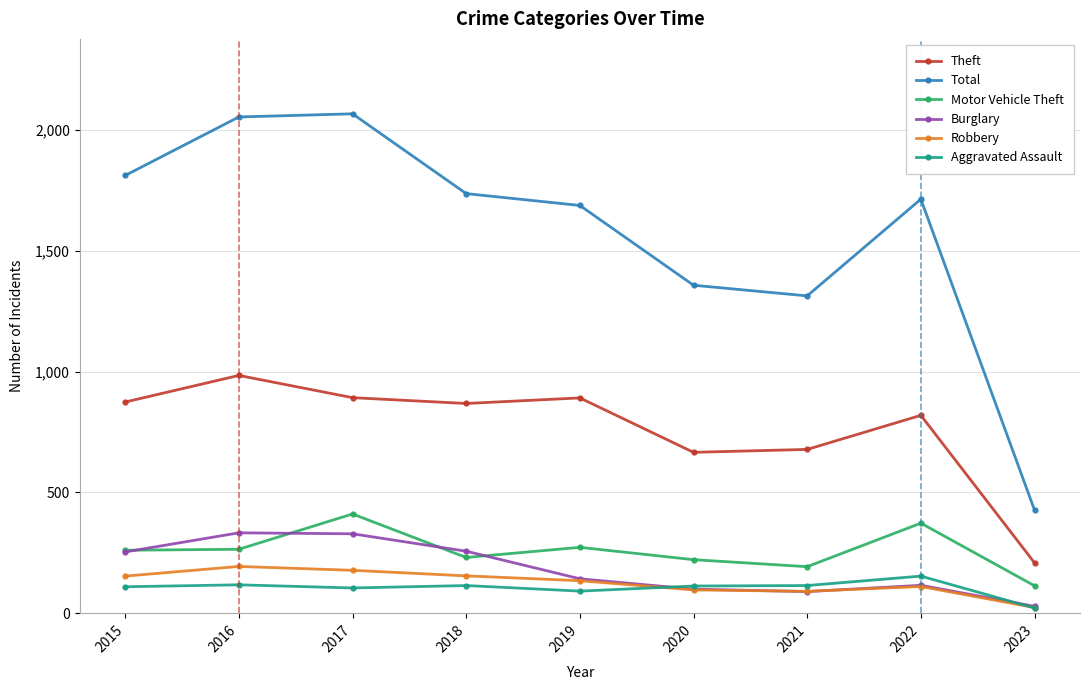

Rank the series by their maximum value, from highest to lowest.

Total, Theft, Motor Vehicle Theft, Burglary, Robbery, Aggravated Assault